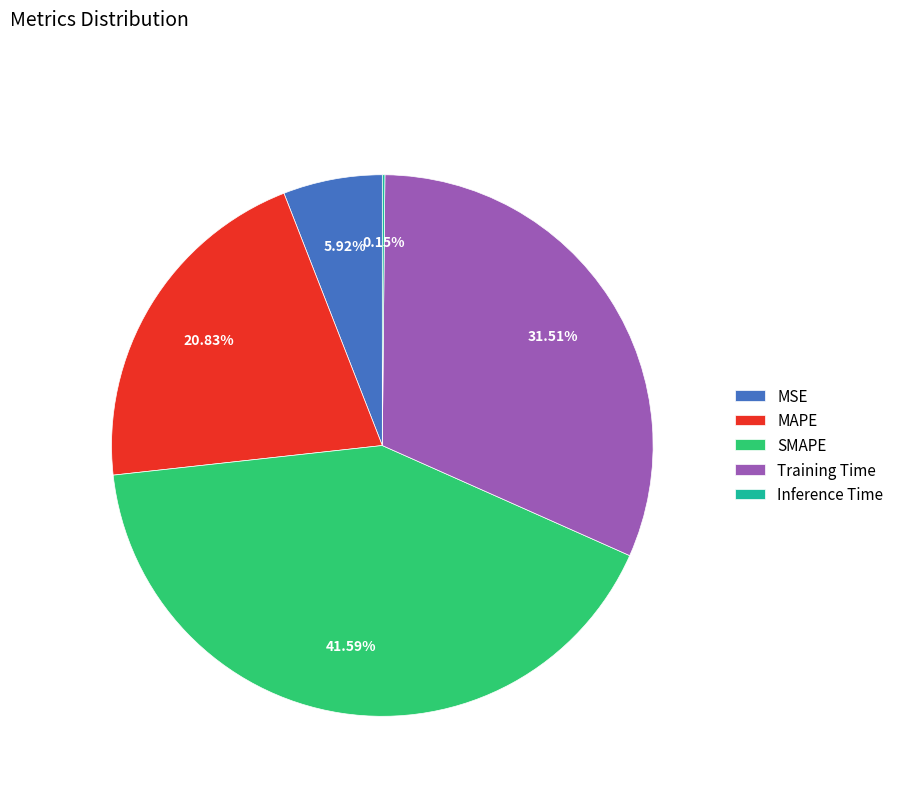

Which category has the biggest portion of the pie?

SMAPE